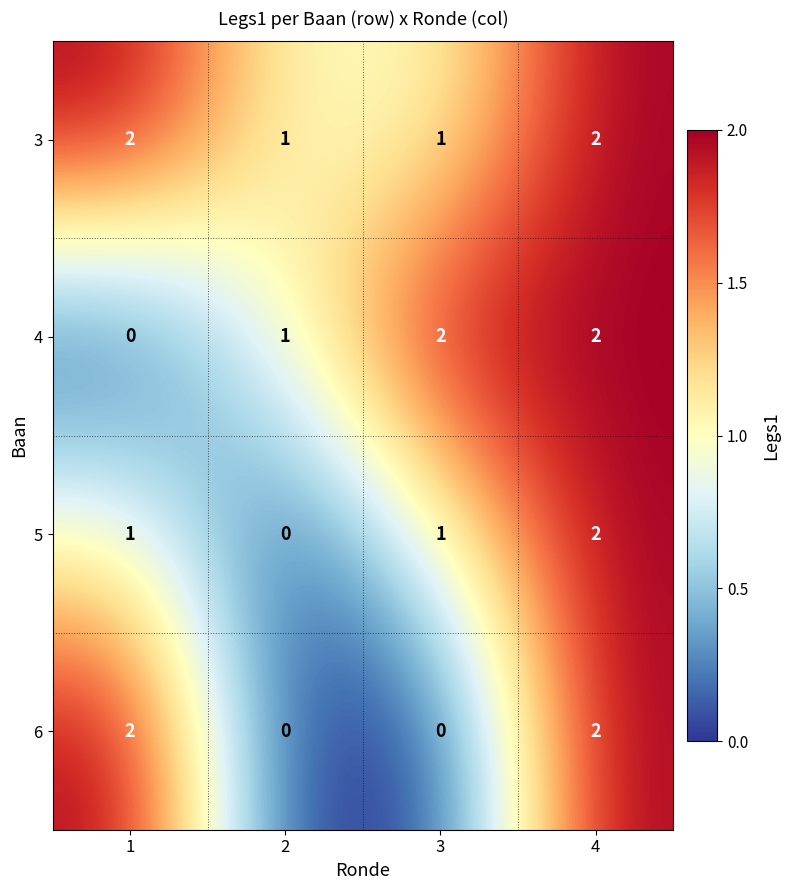

True or false: 4 has a value of 2 at 3.

True